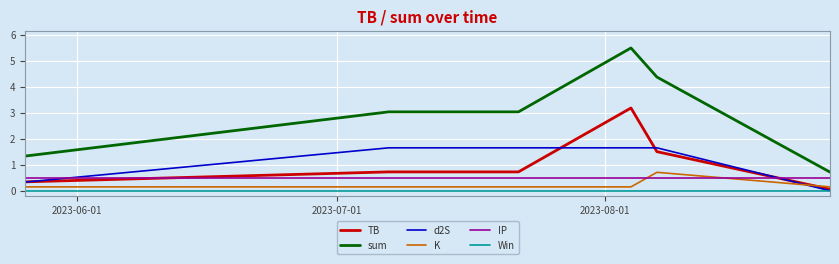

True or false: sum and TB cross at least once.

False